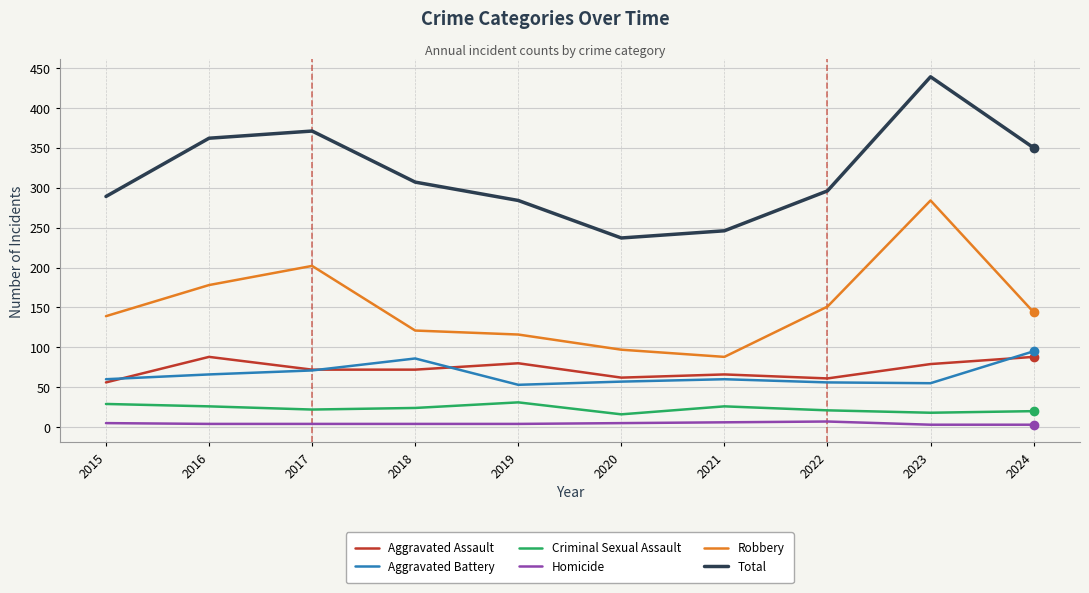

Which series has the widest spread of values?

Total